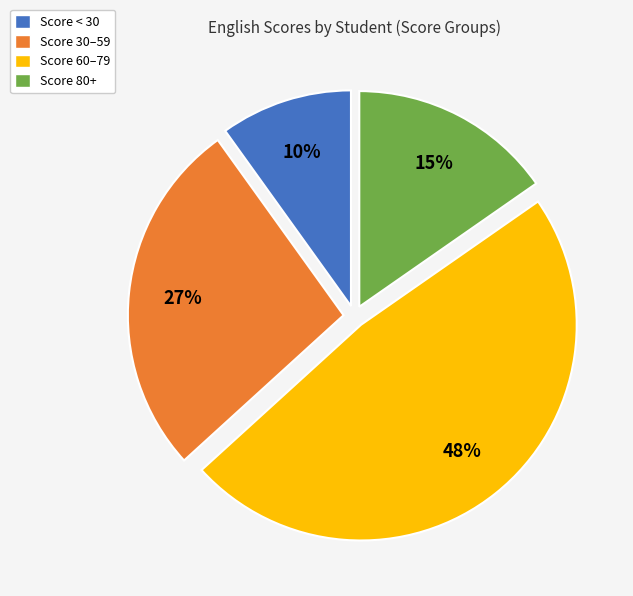

Which has a higher value, Score 60–79 or Score 30–59?

Score 60–79